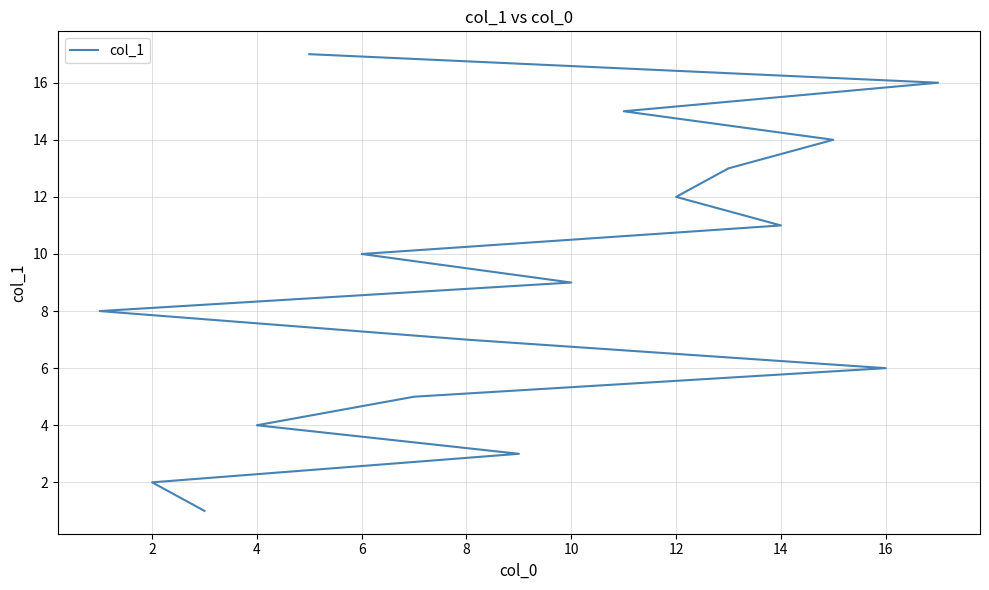

True or false: the data shows 0 at 0.

False